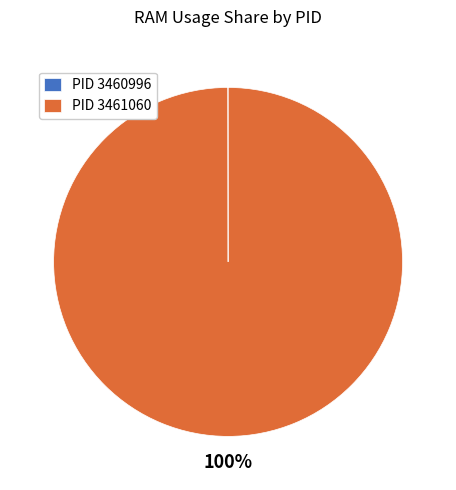

To the nearest percent, what percentage of the pie is PID 3461060?

100%